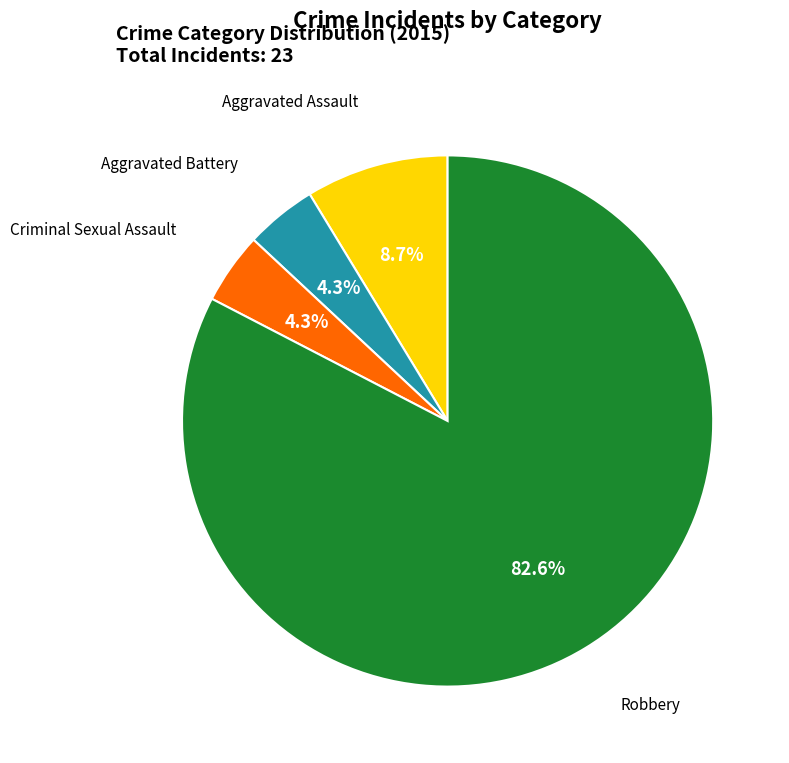

True or false: Aggravated Assault accounts for 1% of the total.

False